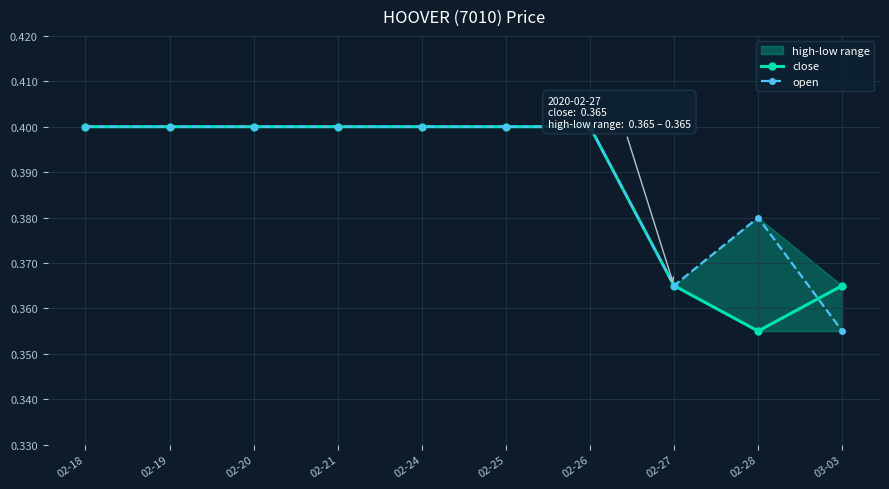

True or false: open has more than 1 interior local peaks.

False